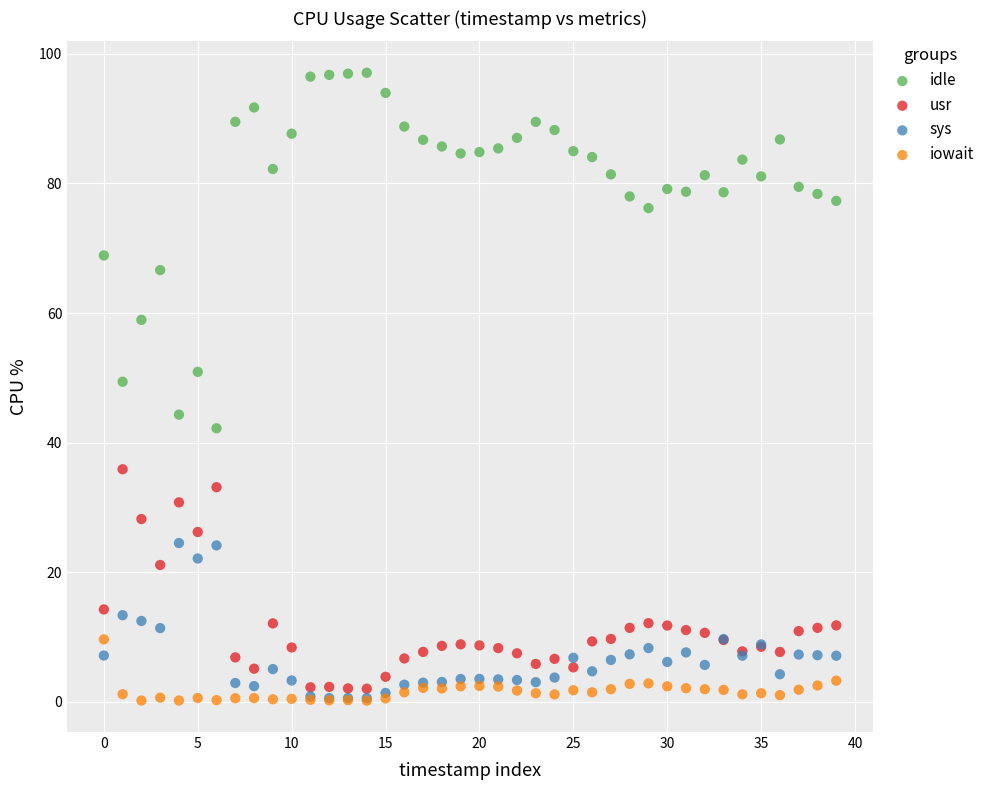

Across all series, what Y value is closest to 48?

49.4